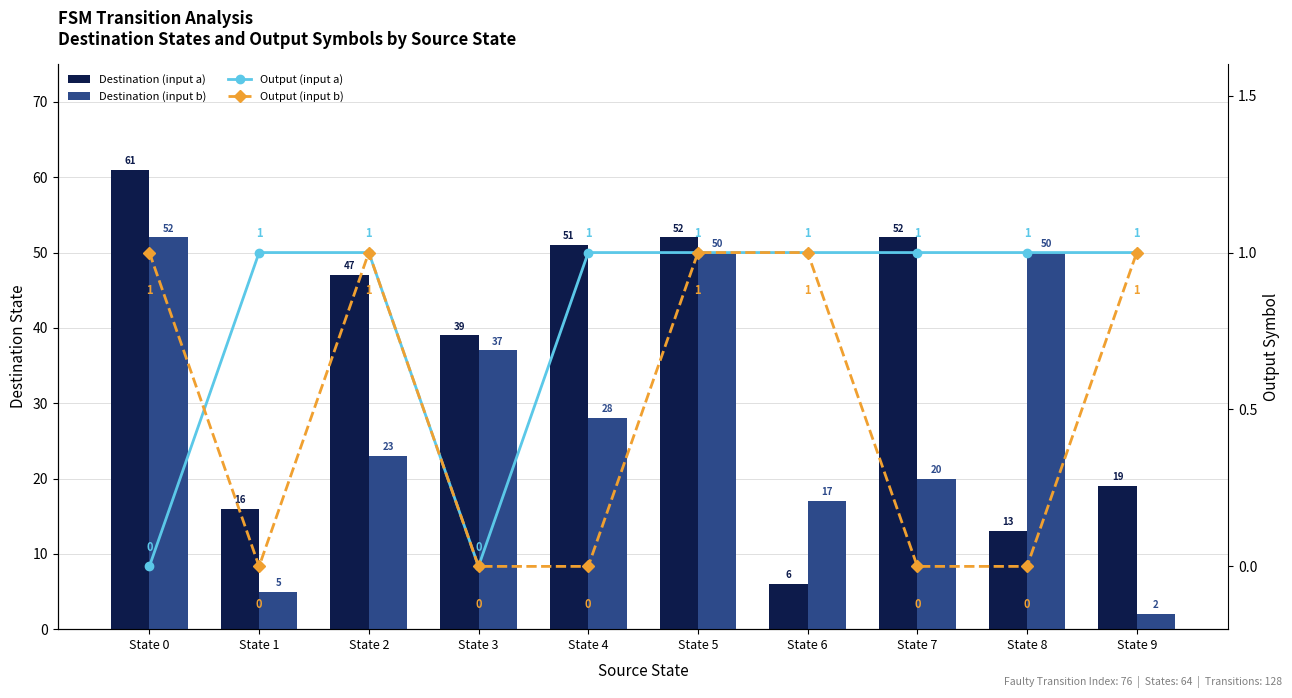

The Destination (input b) series shows 50 at State 8. True or false?

True